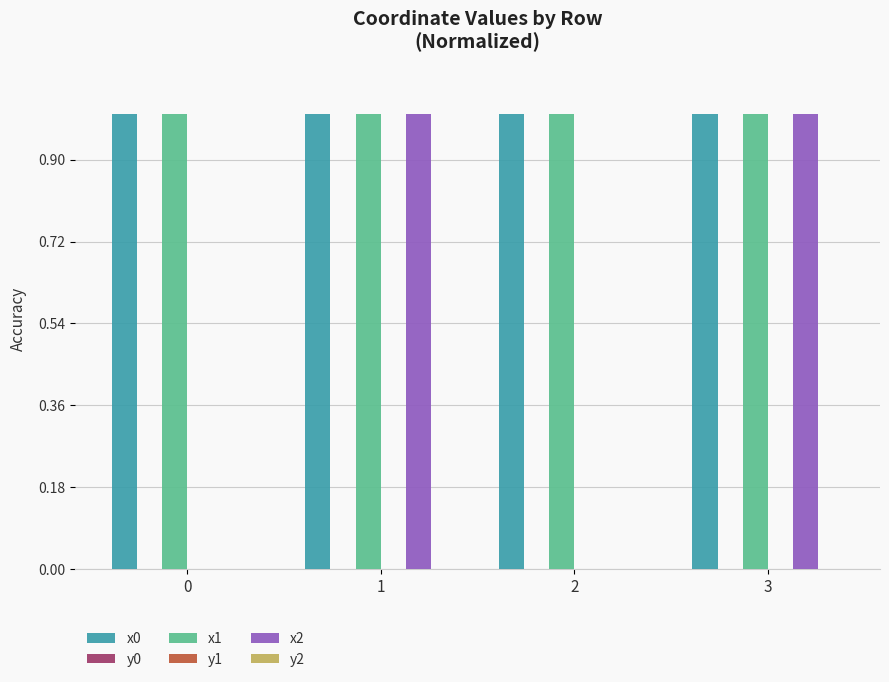

Is it true that x1 equals 0.5 at 0?

False